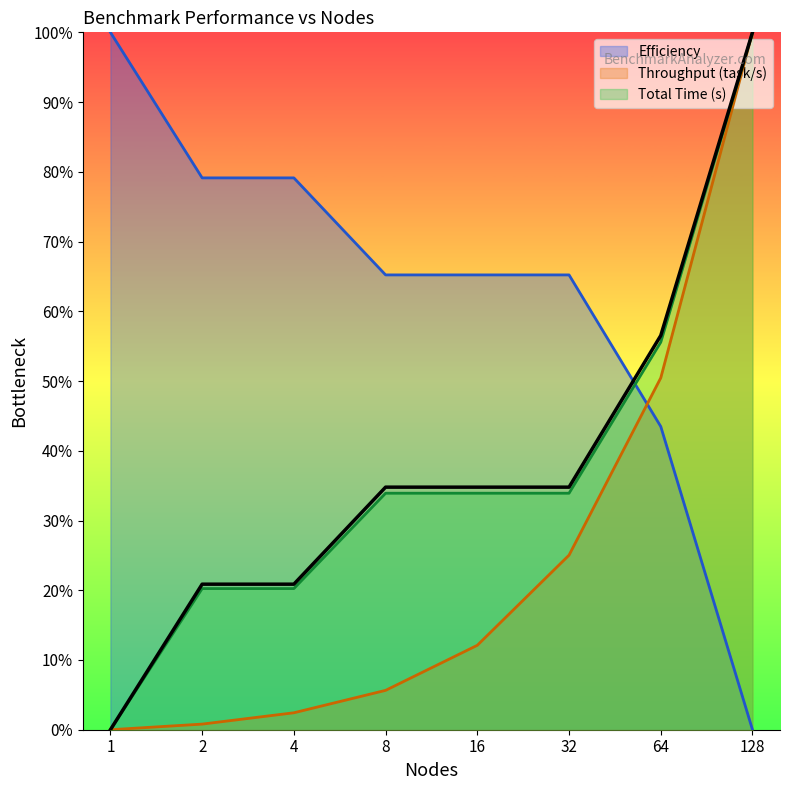

What is the difference between the second highest and second lowest values in the Efficiency series?

0.4